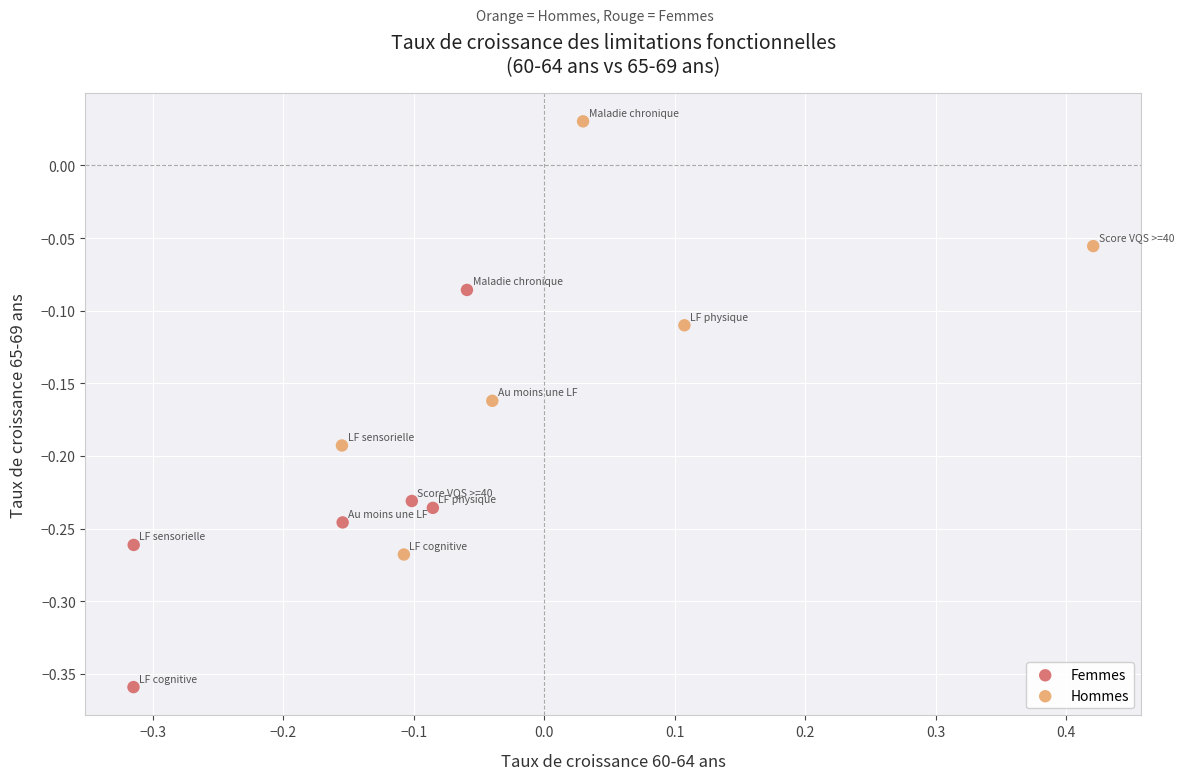

Which series has the largest Y range (max minus min)?

Hommes